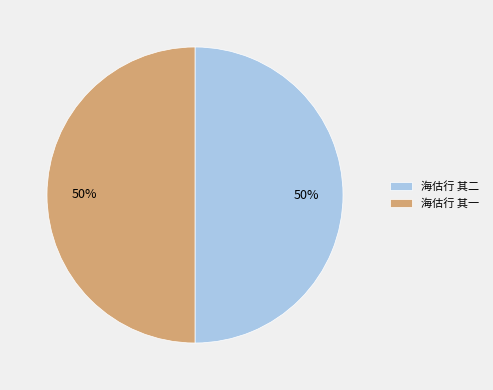

Do 海估行 其一 and 海估行 其二 together represent more than half of the pie?

Yes